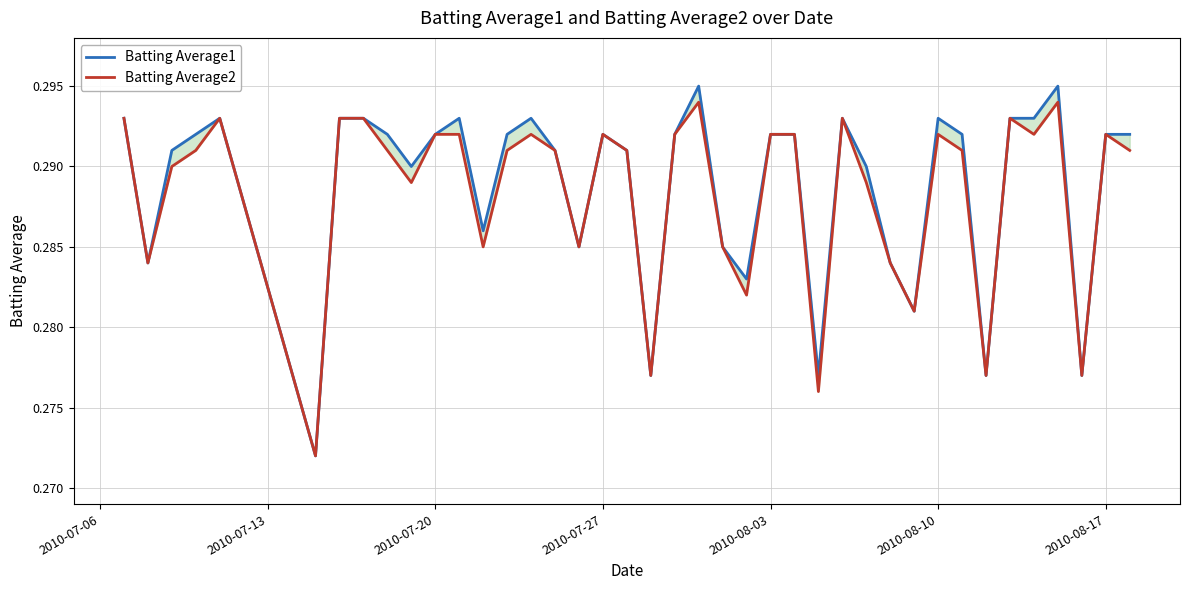

Does the chart display data point markers on the line(s)?

No